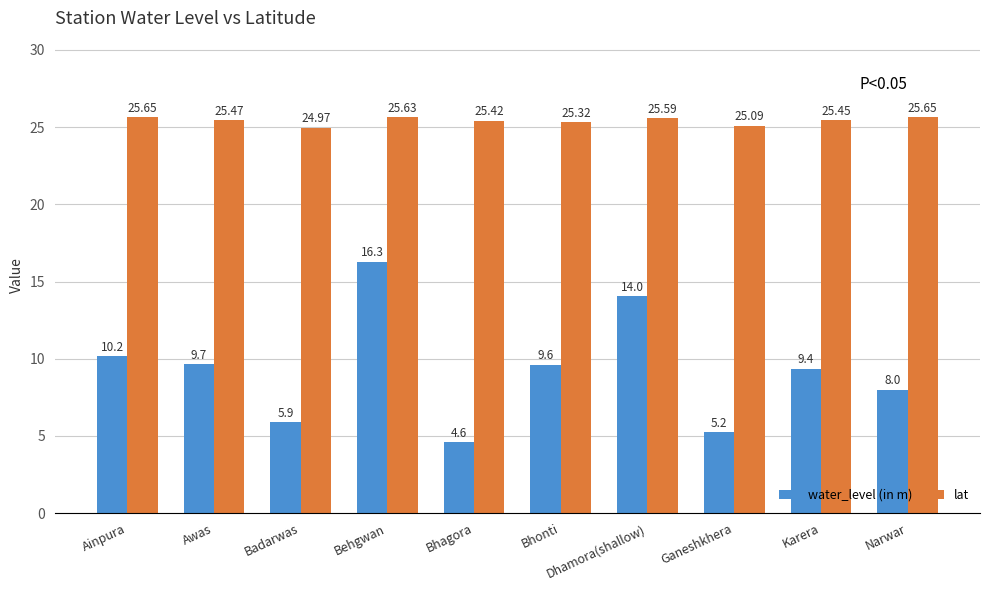

At which category is the sum across all series the highest?

Behgwan